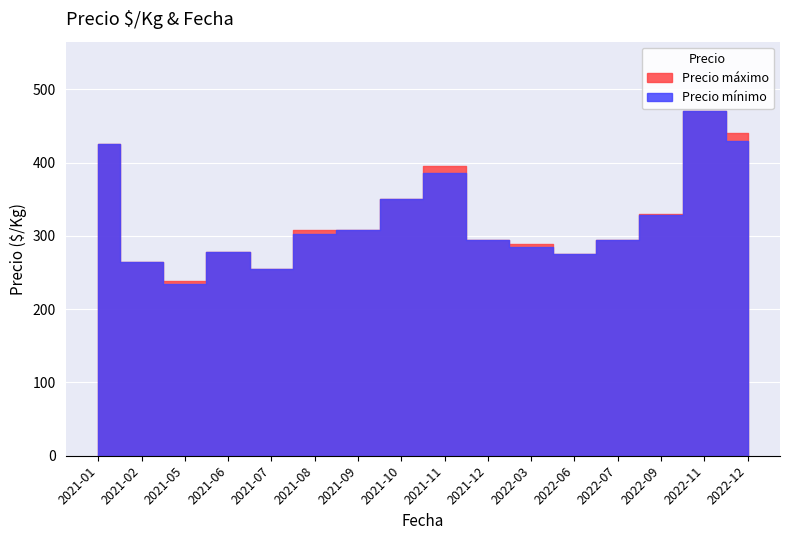

What is the minimum value for Precio minimo?

230